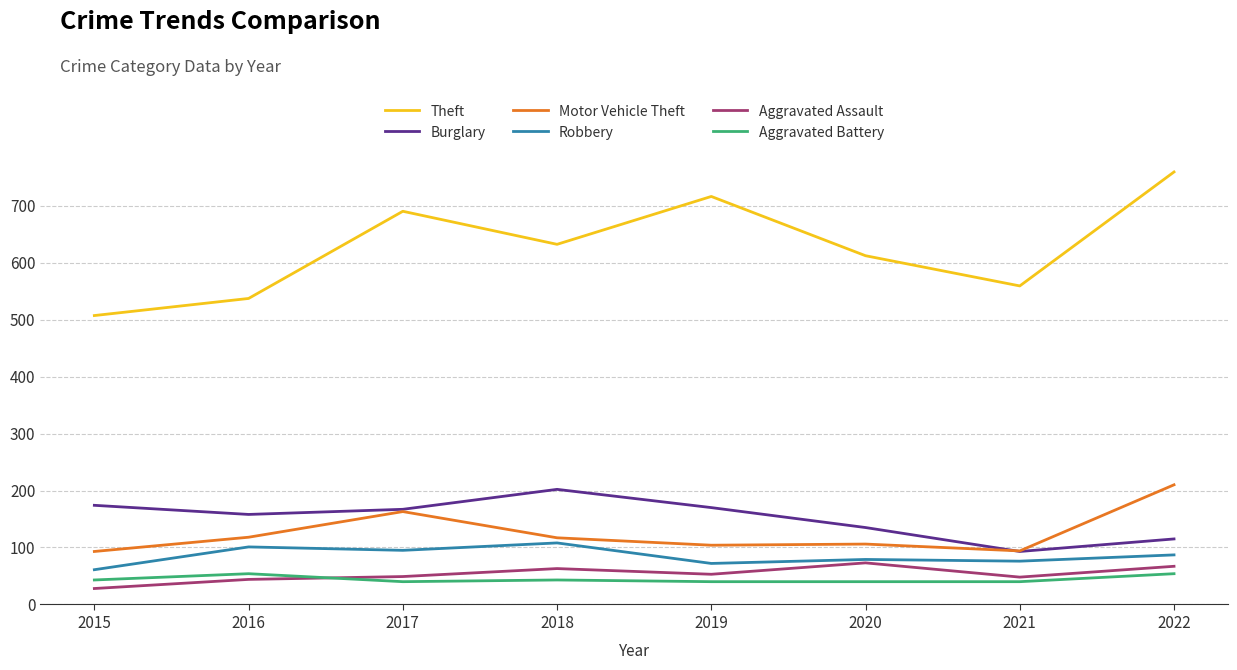

Which series has the largest total across all categories?

Theft